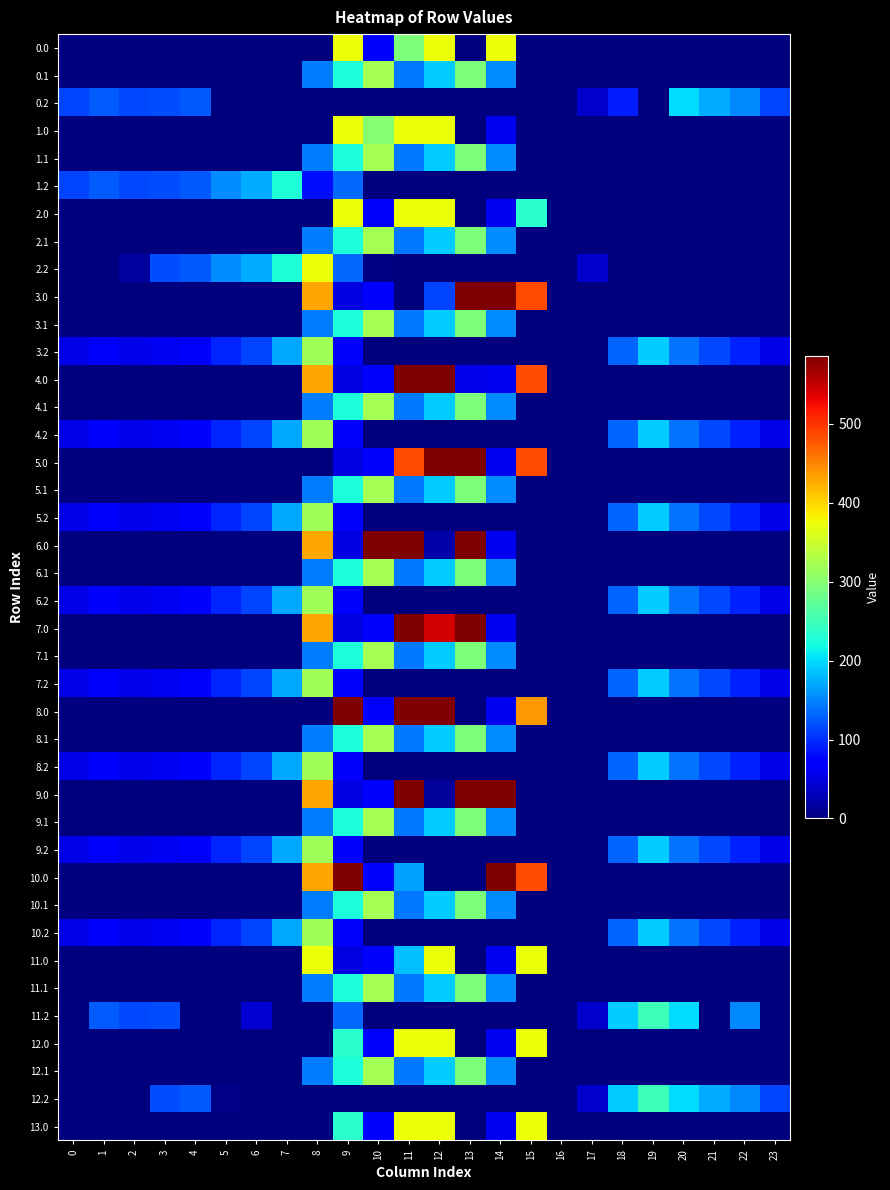

Rank the series at 22 from highest to lowest value.

0.2, 11.2, 12.2, 3.2, 4.2, 5.2, 6.2, 7.2, 8.2, 9.2, 10.2, 0.0, 0.1, 1.0, 1.1, 1.2, 2.0, 2.1, 2.2, 3.0, 3.1, 4.0, 4.1, 5.0, 5.1, 6.0, 6.1, 7.0, 7.1, 8.0, 8.1, 9.0, 9.1, 10.0, 10.1, 11.0, 11.1, 12.0, 12.1, 13.0